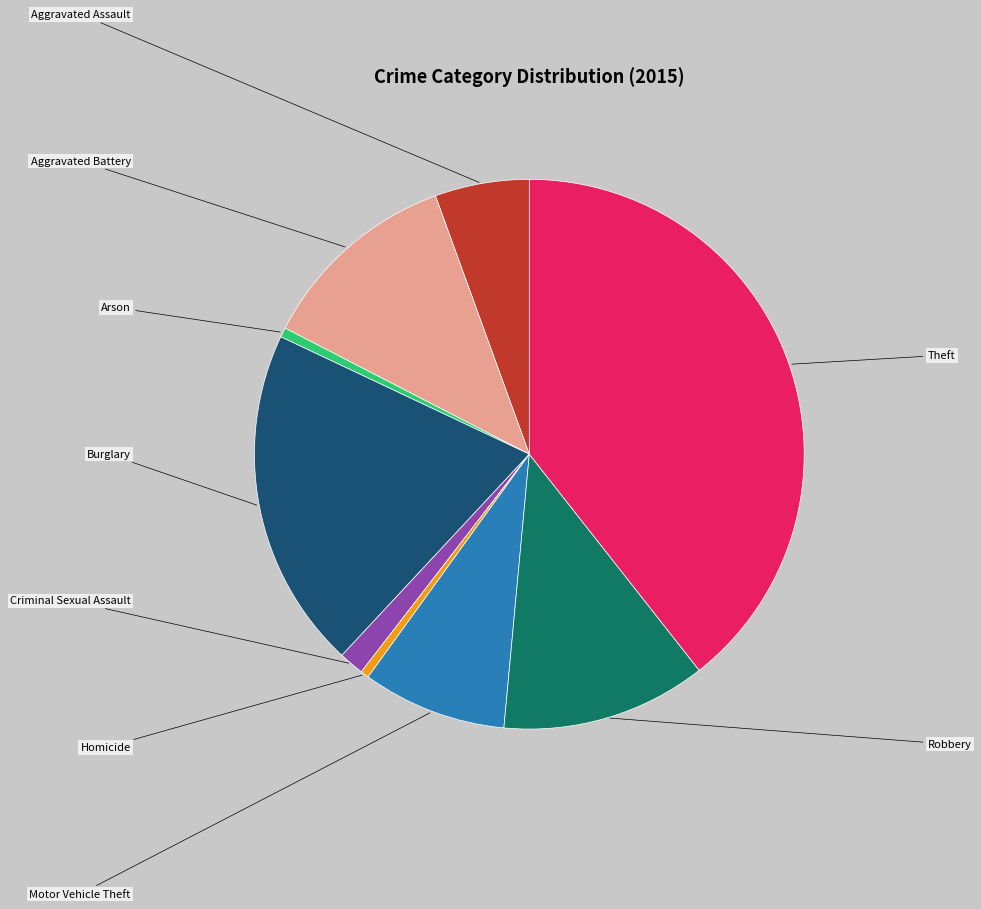

Is there a majority slice in this chart?

No